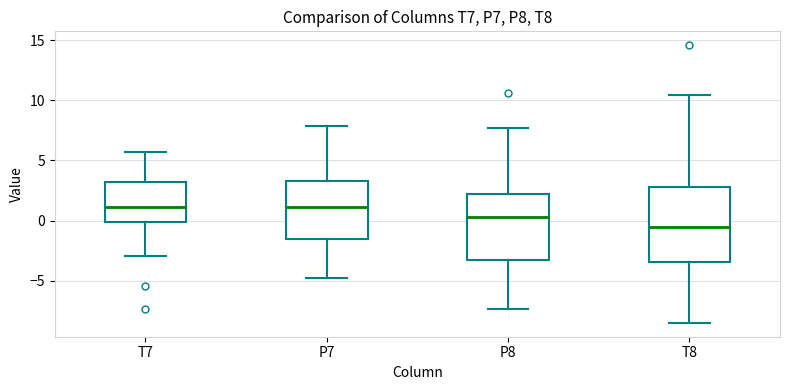

Reading left to right, read every box against the y-axis: the position of its median line, the range the box covers, and the ends of its whiskers. The values are not printed on the chart, so give them approximately, as read against the axis.

T7: median 1.0, box 0.0 to 3.0, whiskers -3.0 to 5.5
P7: median 1.0, box -1.5 to 3.5, whiskers -5.0 to 8.0
P8: median 0.5, box -3.5 to 2.0, whiskers -7.5 to 7.5
T8: median -0.5, box -3.5 to 3.0, whiskers -8.5 to 10.5